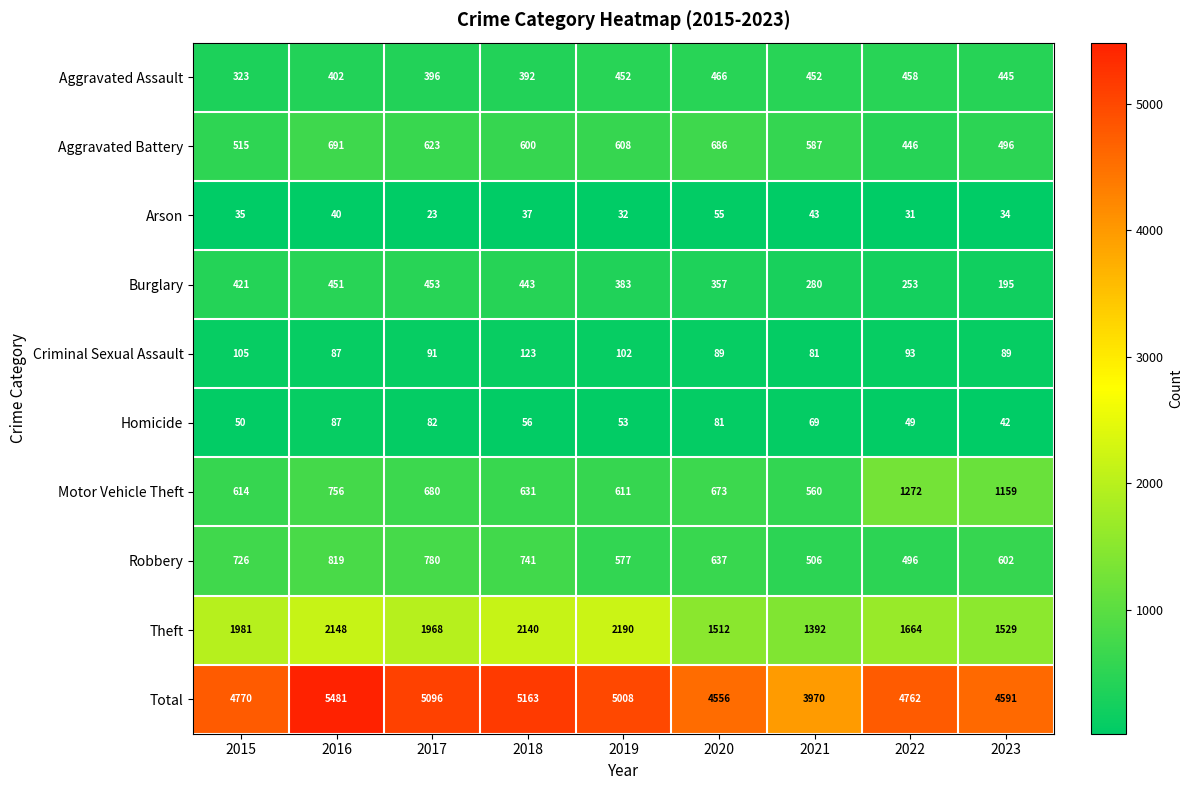

Which category has the lowest value in the Homicide series?

2023